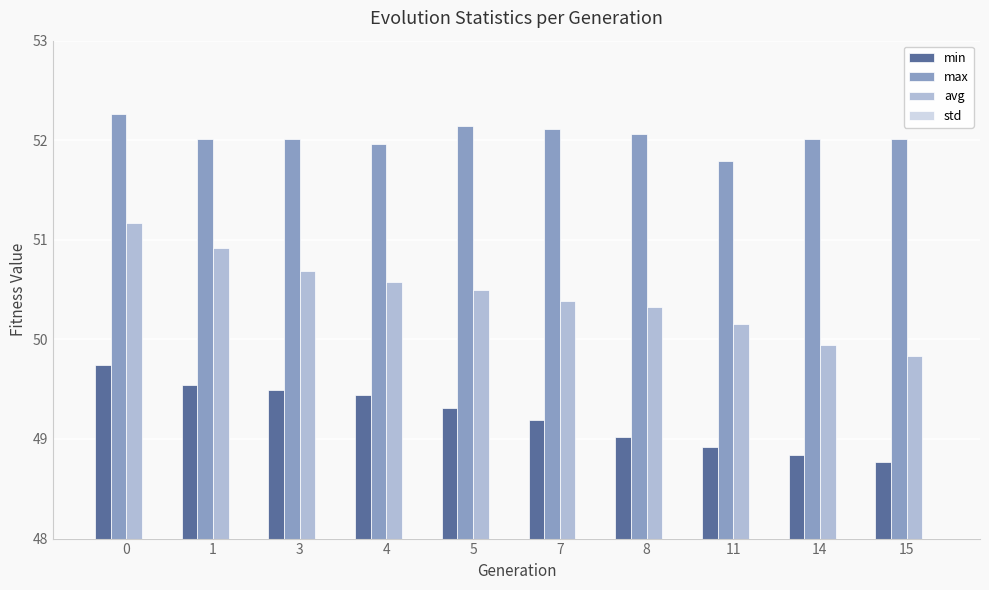

What is the value of the max bar at the 1st from the left?

52.3